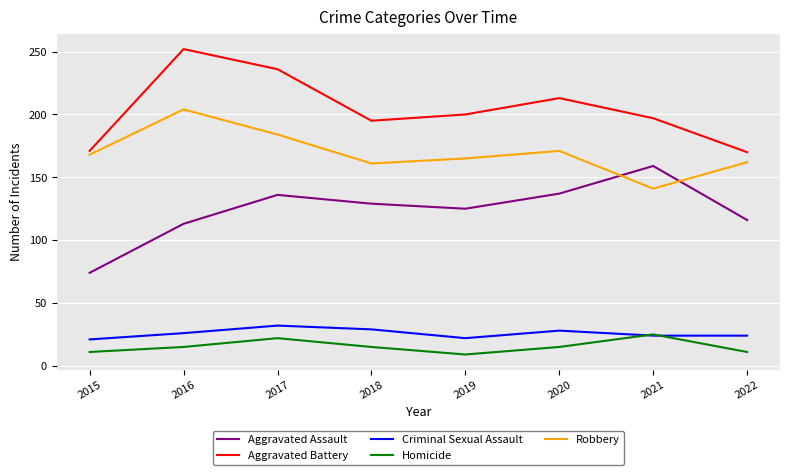

True or false: Aggravated Battery and Aggravated Assault intersect in this chart.

False